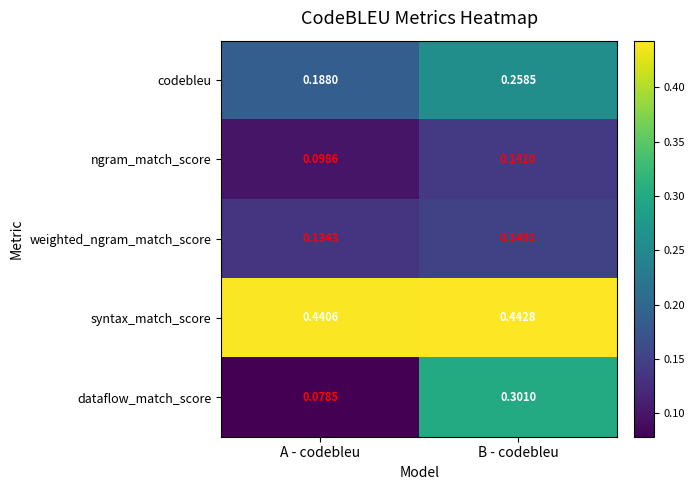

Rank the series at A - codebleu from highest to lowest value.

syntax_match_score, codebleu, weighted_ngram_match_score, ngram_match_score, dataflow_match_score